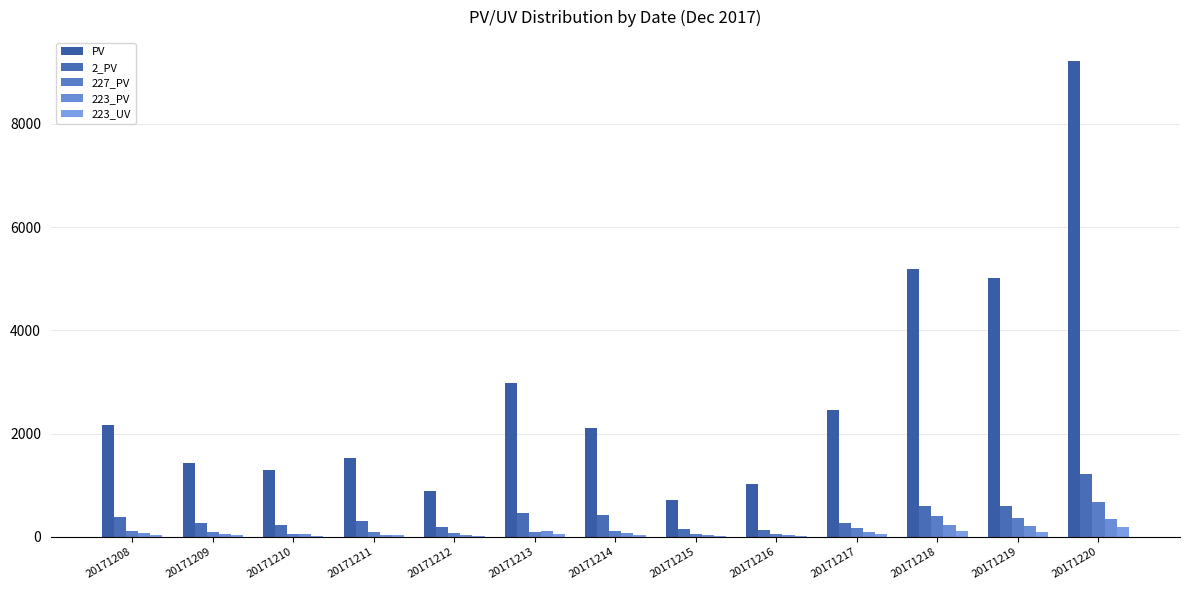

Where does the 223_PV series first go above 71?

20171213